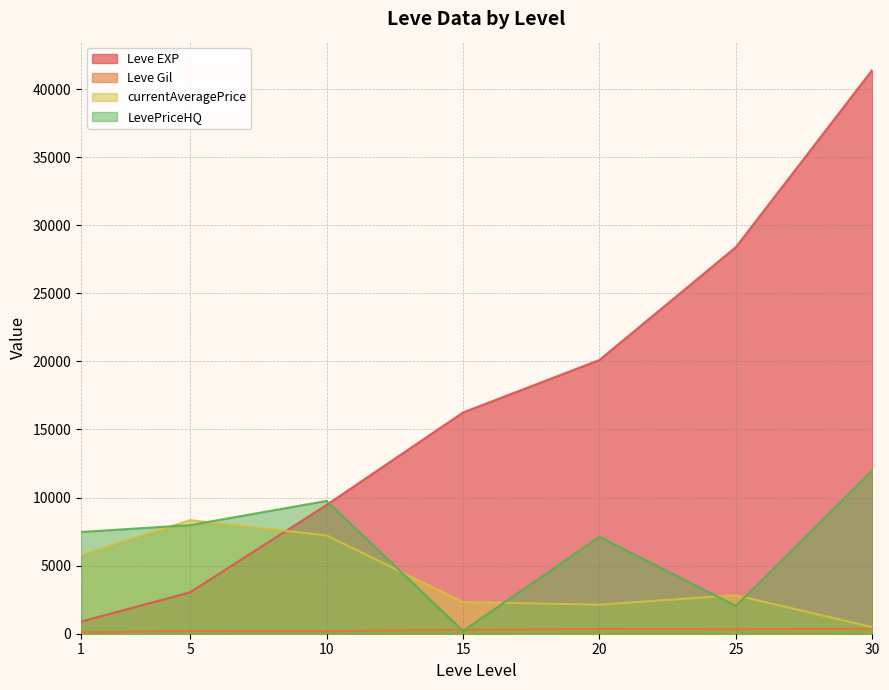

The value of Leve EXP at 30 is 9983.2. True or false?

False